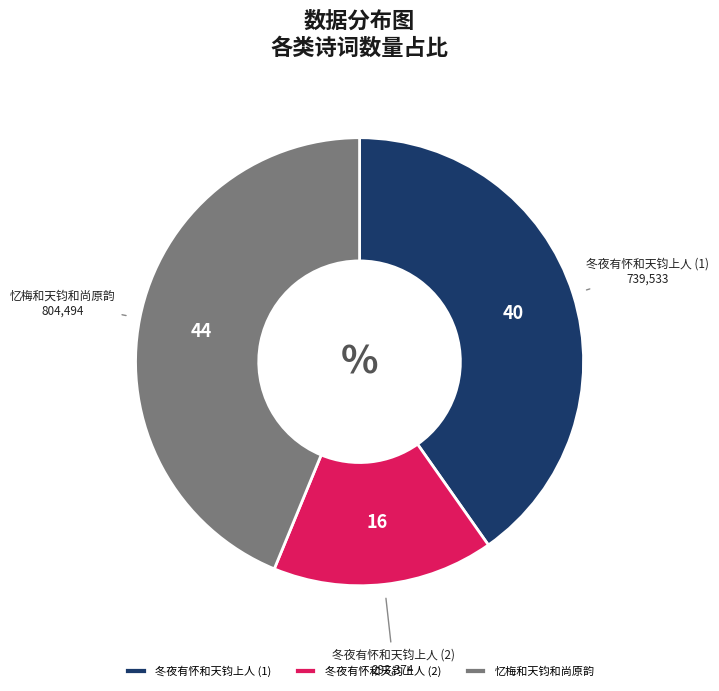

Is the sum of 忆梅和天钧和尚原韵 and 冬夜有怀和天钧上人 (2) greater than half?

Yes